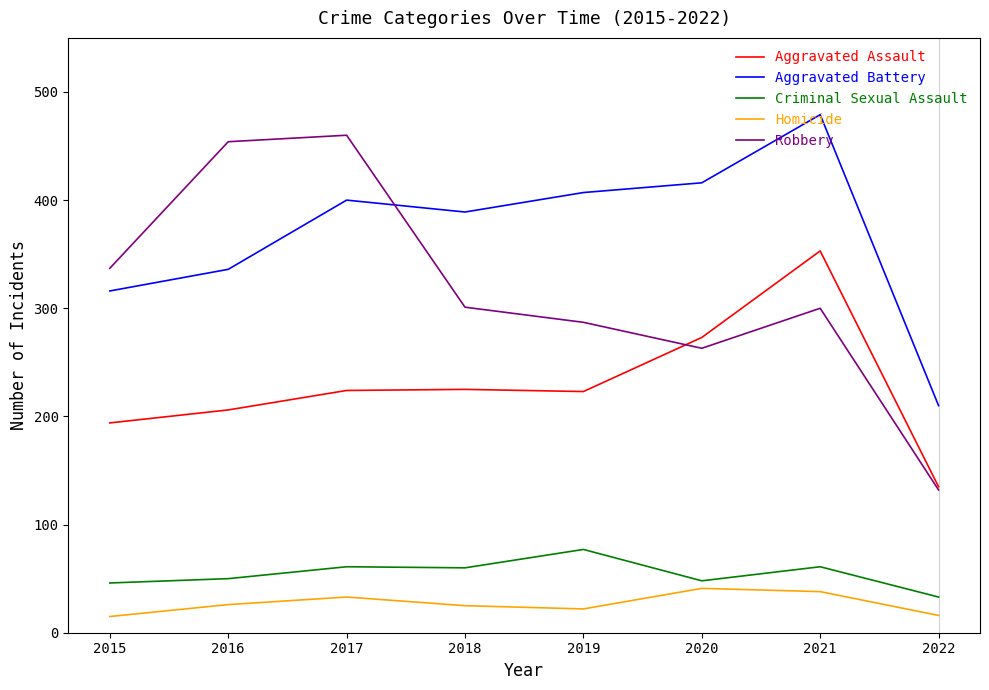

The Aggravated Battery series shows 146 at 2020. True or false?

False